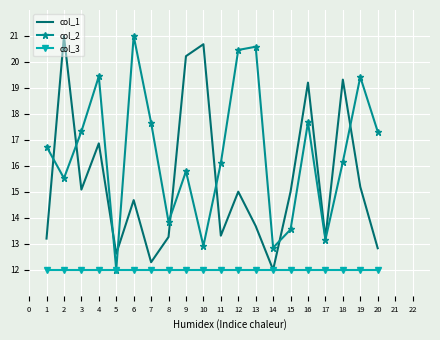

Reading left to right, extract all data points from this chart.

col_1: 13.2	21.0	15.1	16.9	12.6	14.7	12.3	13.3	20.2	20.7	13.3	15.0	13.7	12.0	15.0	19.2	13.2	19.3	15.2	12.8
col_2: 16.7	15.5	17.3	19.4	12.0	21.0	17.7	13.8	15.8	12.9	16.1	20.5	20.6	12.9	13.6	17.7	13.2	16.2	19.4	17.3
col_3: 12.0	12.0	12.0	12.0	12.0	12.0	12.0	12.0	12.0	12.0	12.0	12.0	12.0	12.0	12.0	12.0	12.0	12.0	12.0	12.0